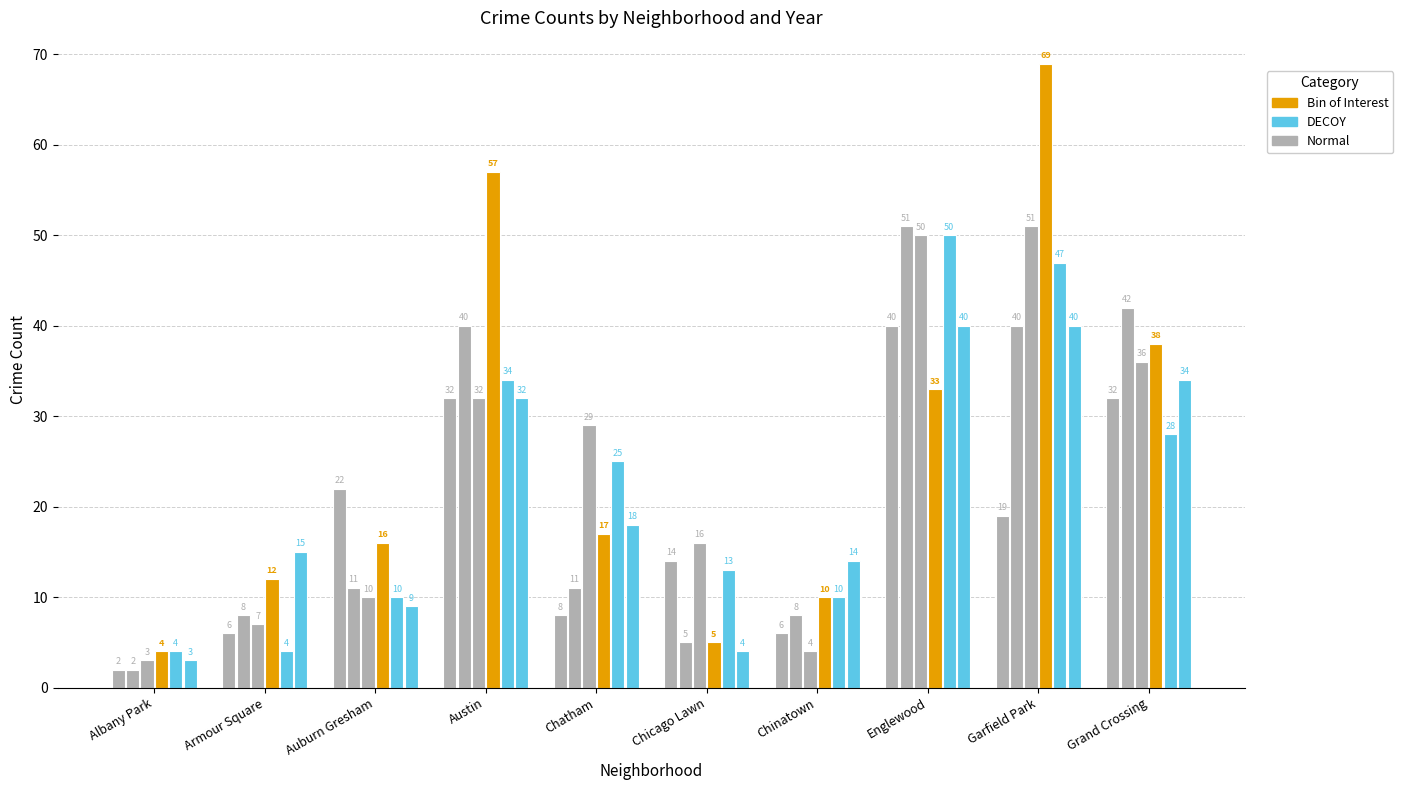

True or false: 2022 has a value of 18 at Chatham.

True